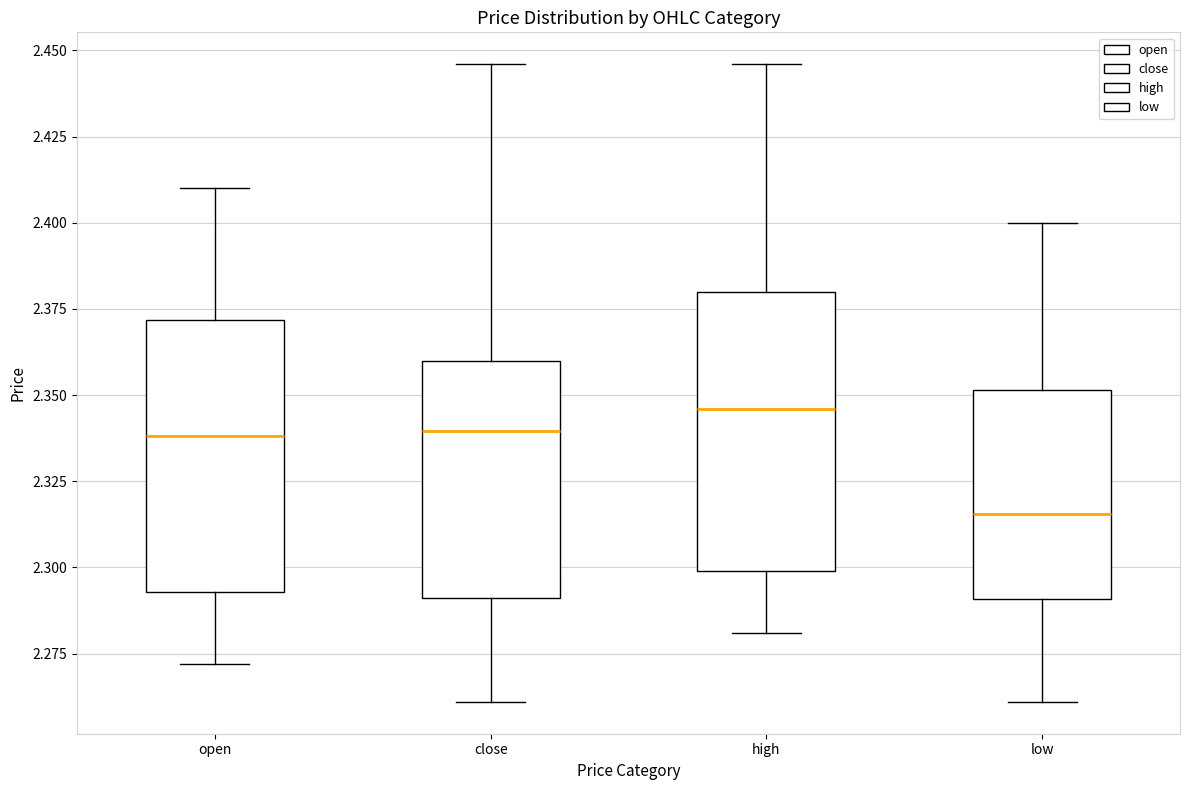

Reading left to right, transcribe this box plot: for each box, give where its median line is, the range the box spans, and where its two whiskers end, as read against the y-axis. The values are not printed on the chart, so give them approximately, as read against the axis.

open: median 2.340, box 2.295 to 2.370, whiskers 2.270 to 2.410
close: median 2.340, box 2.290 to 2.360, whiskers 2.260 to 2.445
high: median 2.345, box 2.300 to 2.380, whiskers 2.280 to 2.445
low: median 2.315, box 2.290 to 2.350, whiskers 2.260 to 2.400